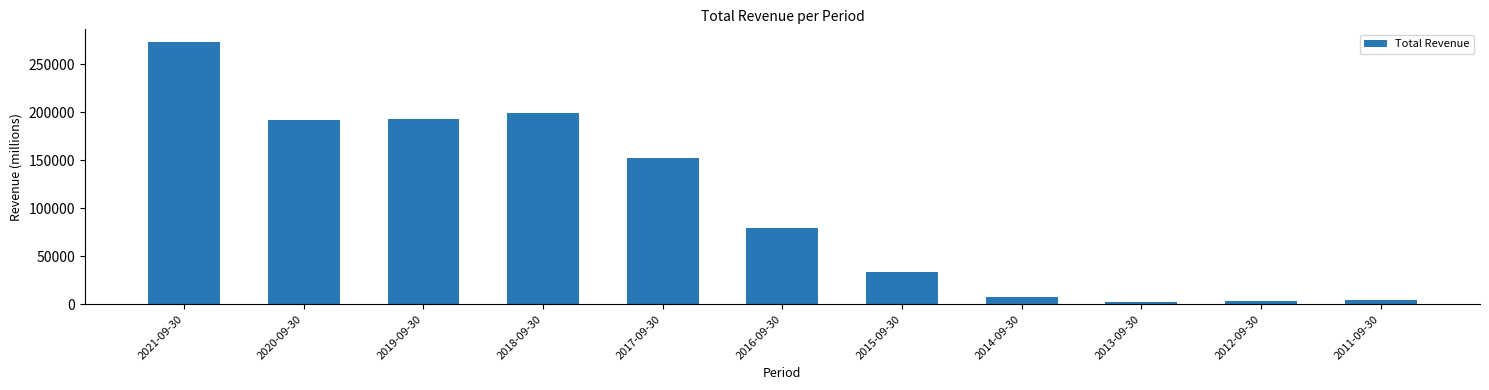

What position from the right is 2015-09-30?

5